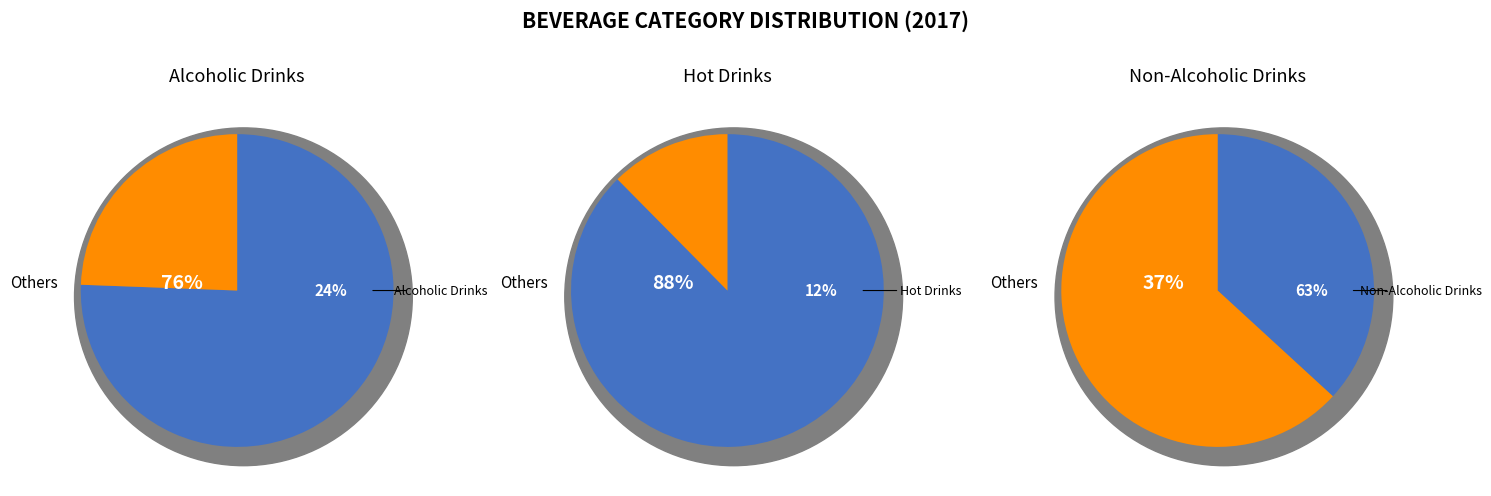

What percentage is NOT represented by Non-Alcoholic Drinks?

36.8%